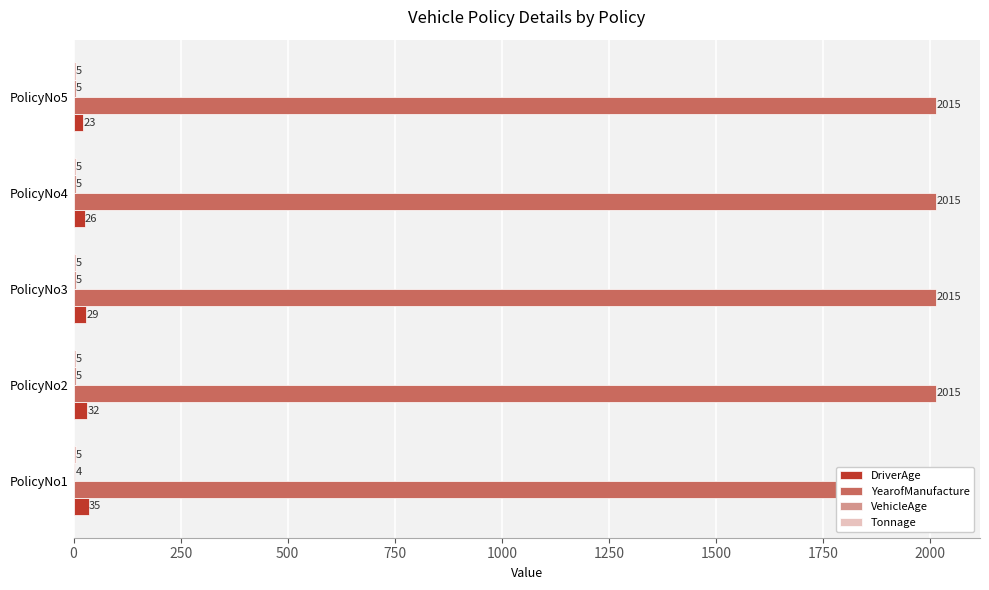

How many bars are there in each group?

4